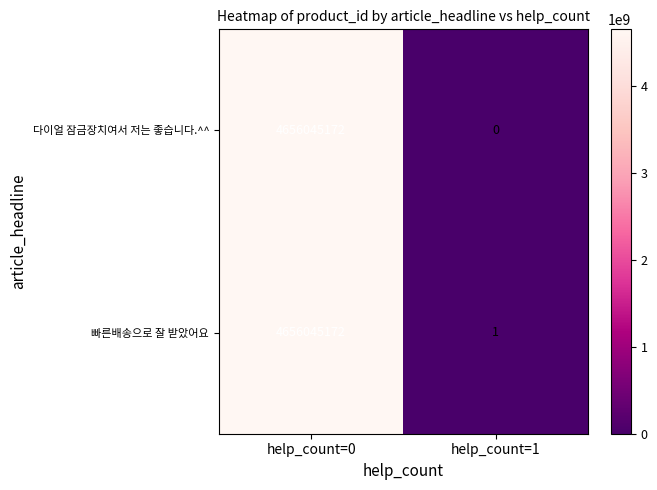

List the series in order of their overall mean, highest first.

빠른배송으로 잘 받았어요, 다이얼 잠금장치여서 저는 좋습니다.^^